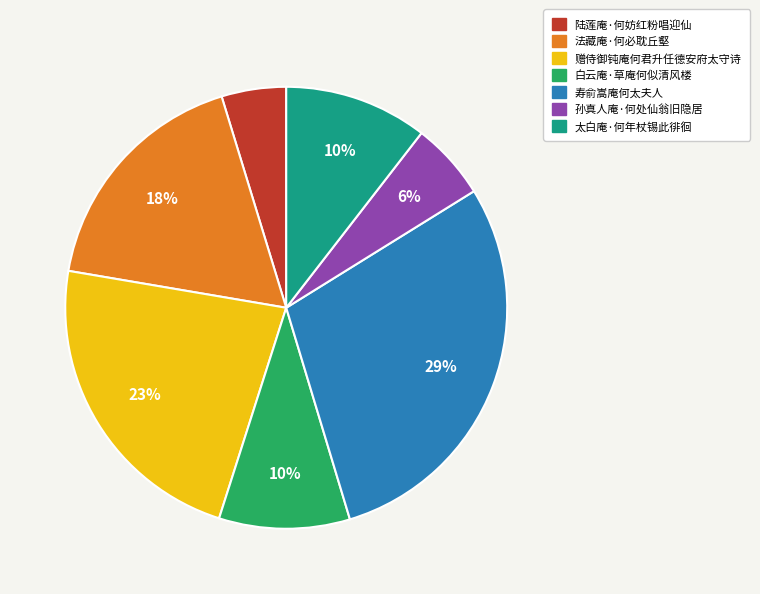

To the nearest percent, what is the average slice percentage?

14%